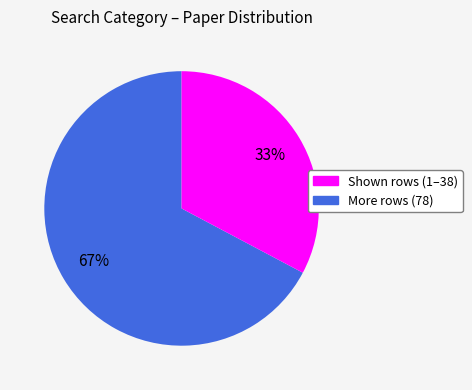

Count the number of slices in the pie.

2